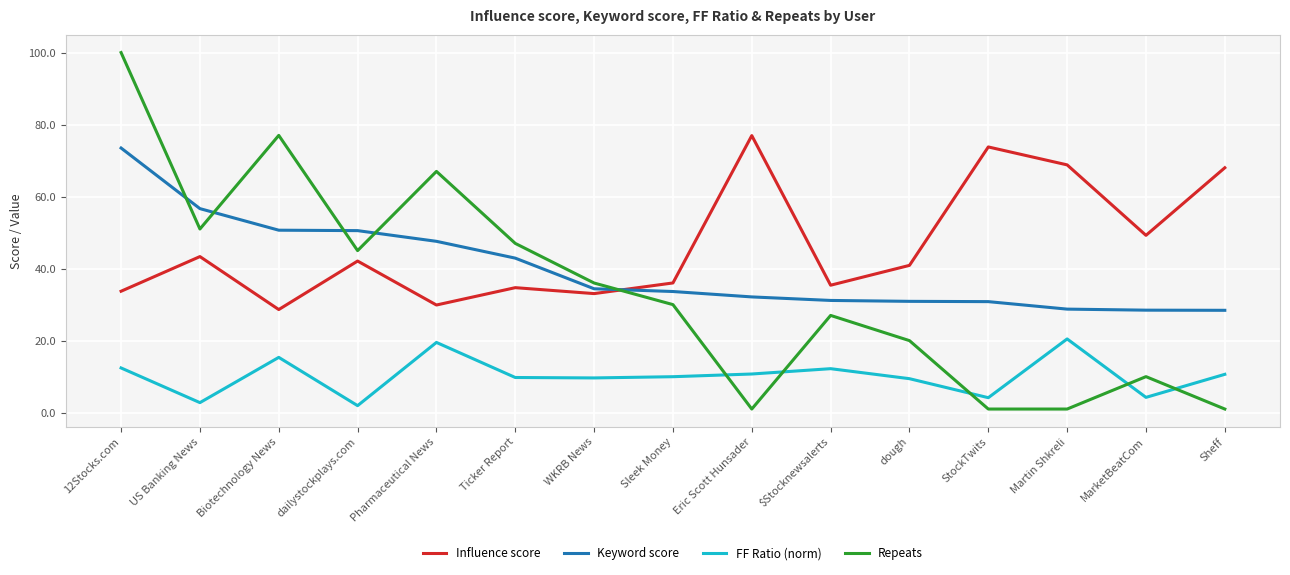

List the series in order of their overall mean, lowest first.

FF Ratio (norm), Repeats, Keyword score, Influence score